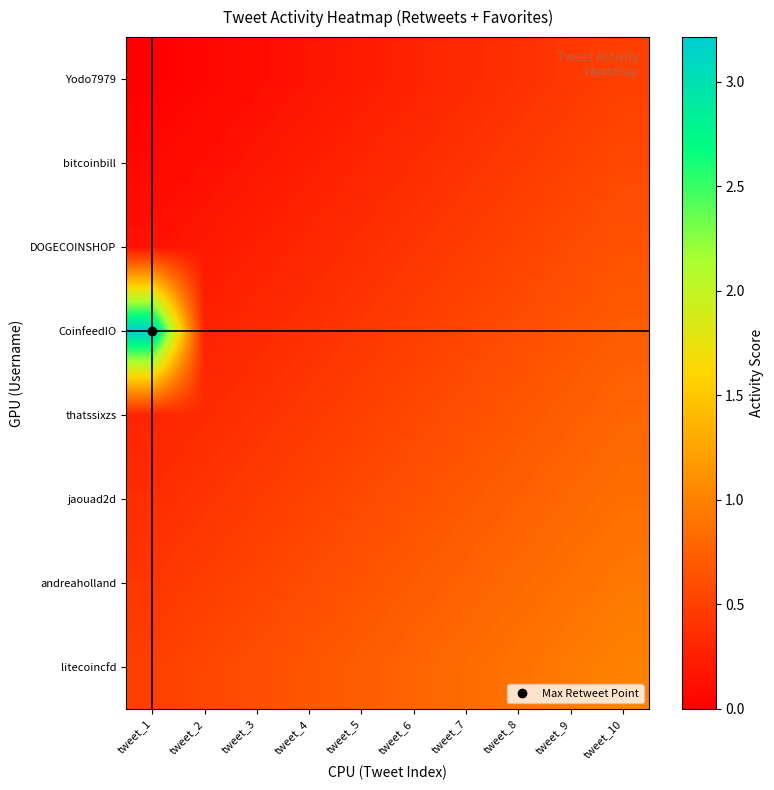

What is the maximum value shown in the chart?

3.2